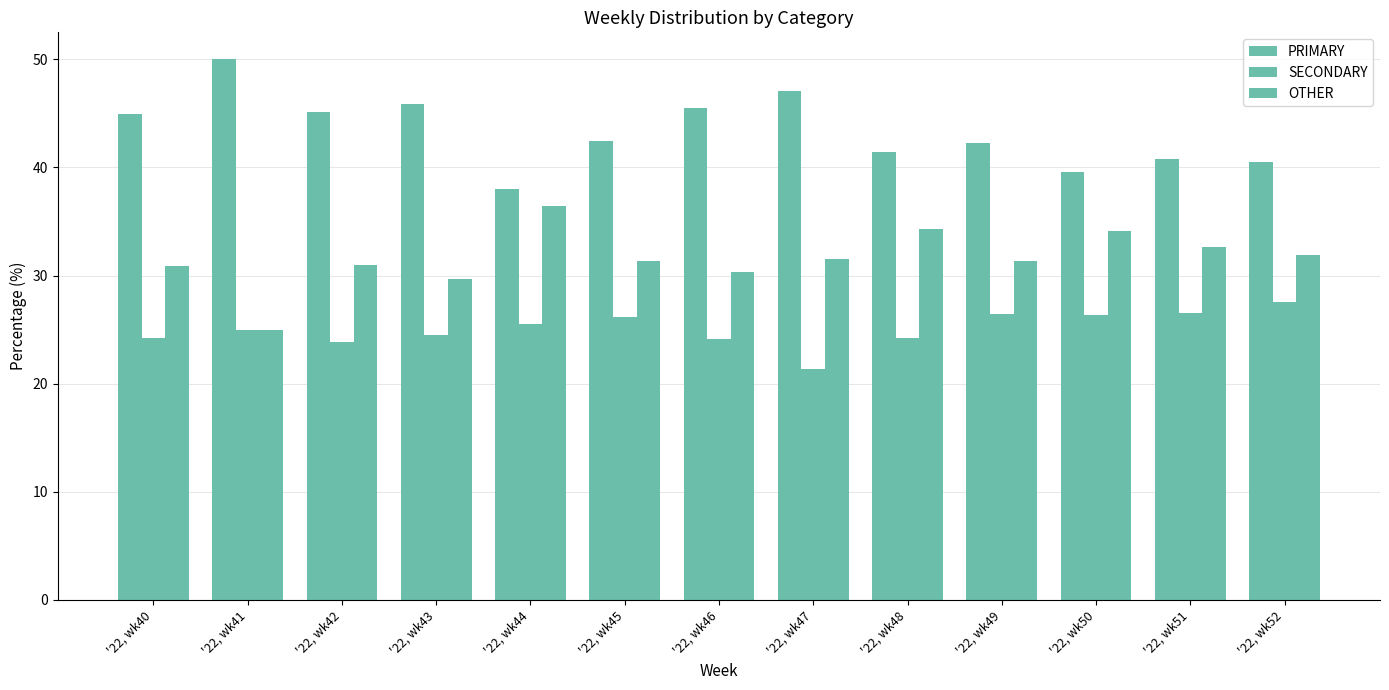

At how many categories does at least one series exceed 28?

13